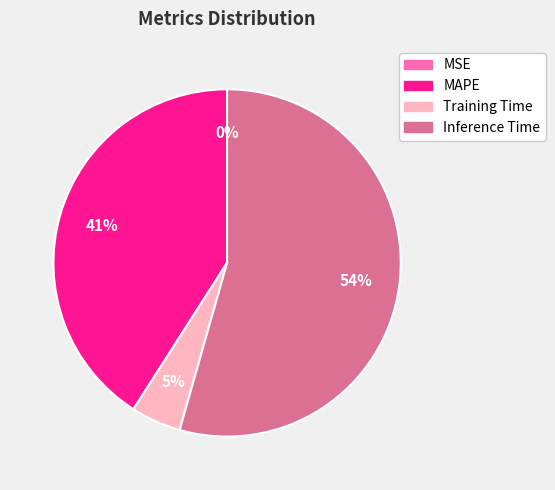

Is there a majority slice in this chart?

Yes